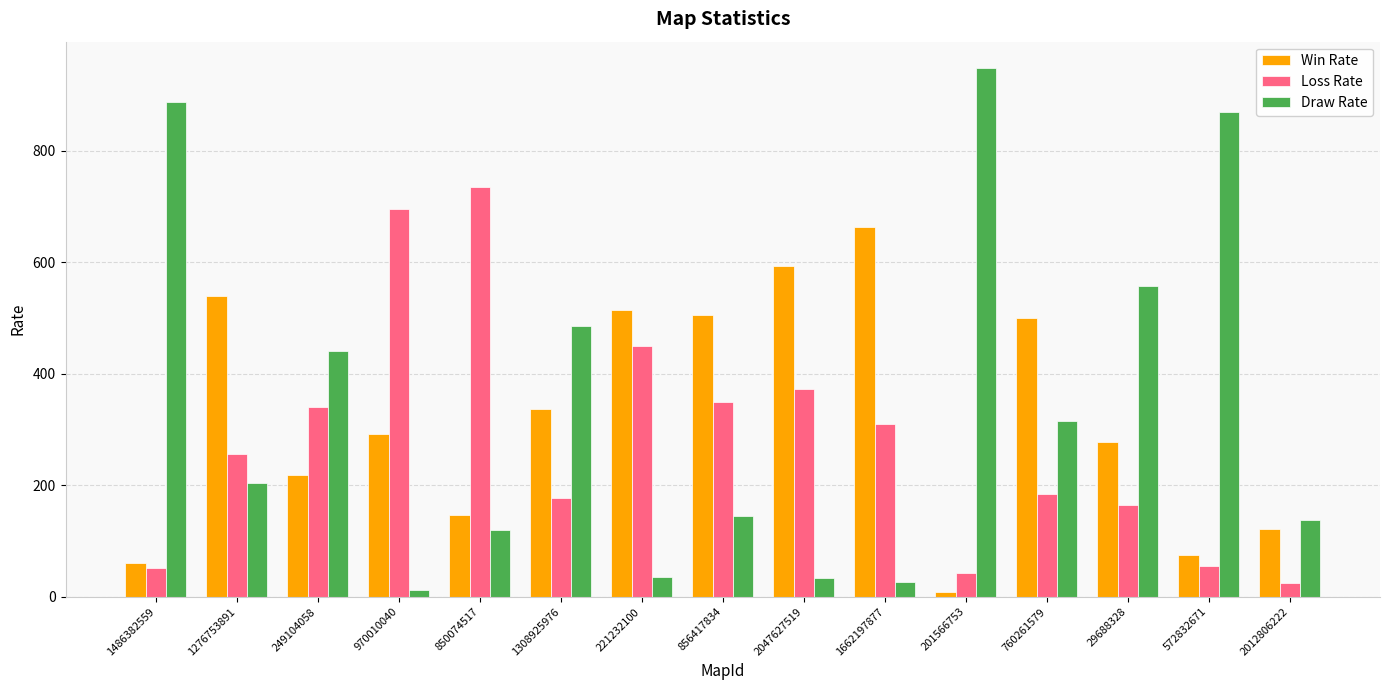

What is the difference between the maximum and minimum values in the Loss Rate series?

709